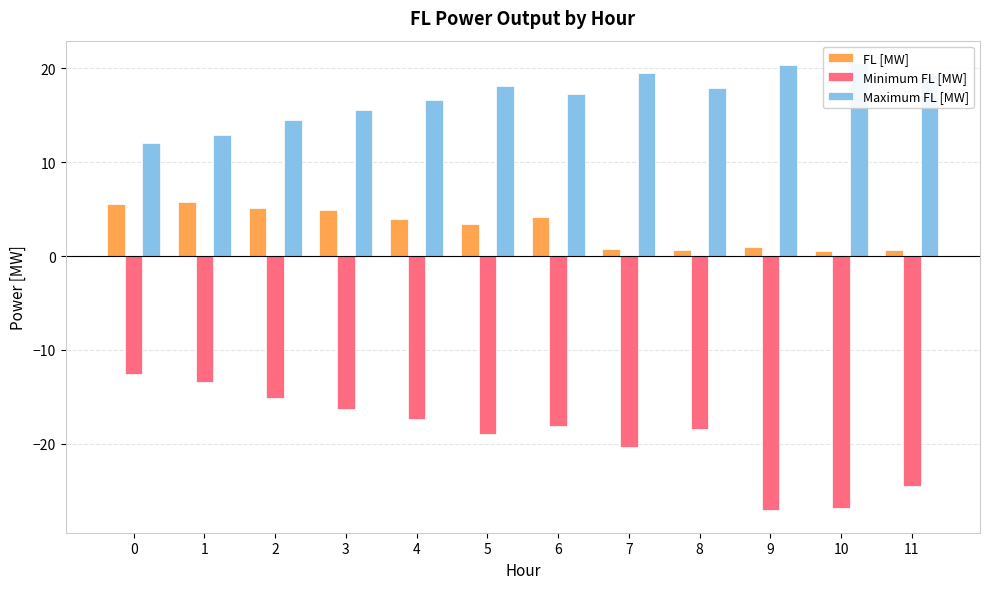

Which series changed the most between 3 and 4?

Minimum FL [MW]